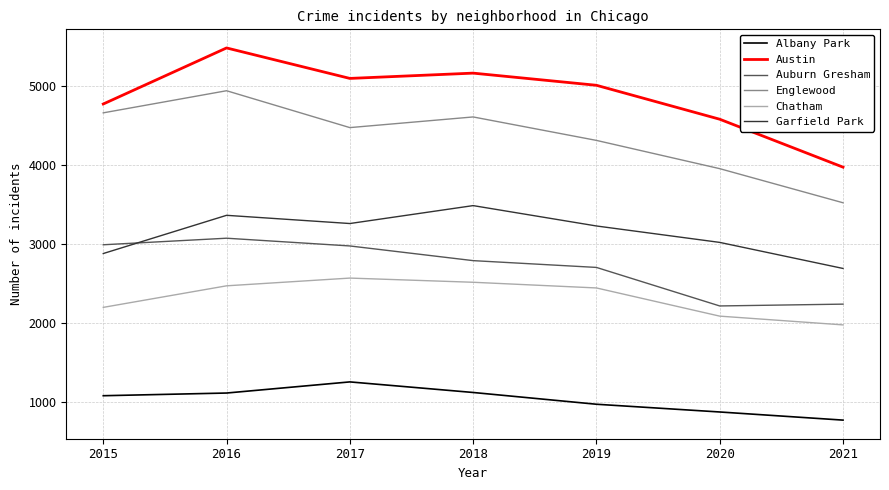

Where is Austin nearest to the value 4726?

2015